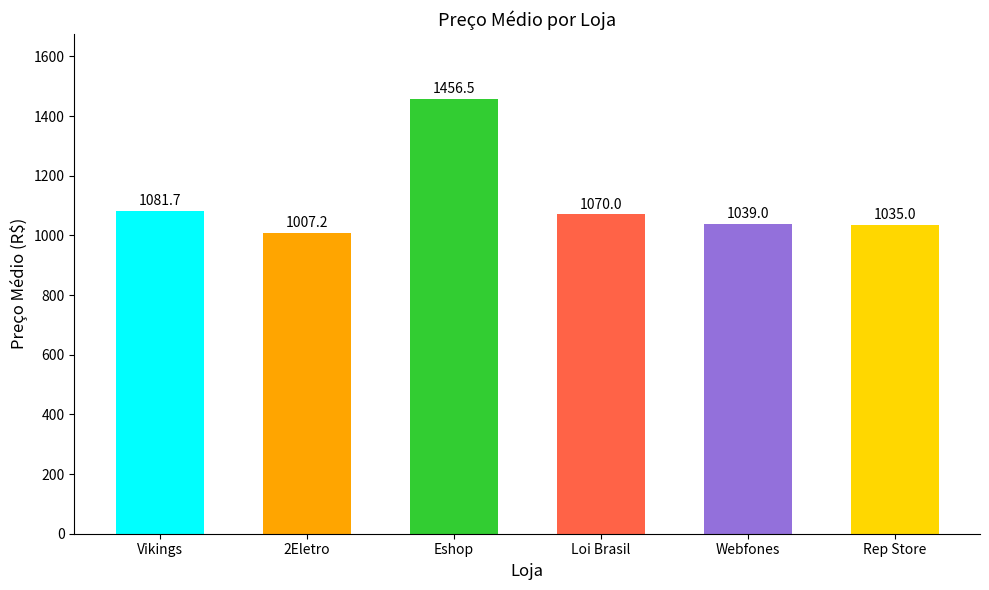

List the labels in order of value, largest first.

Eshop, Vikings, Loi Brasil, Webfones, Rep Store, 2Eletro